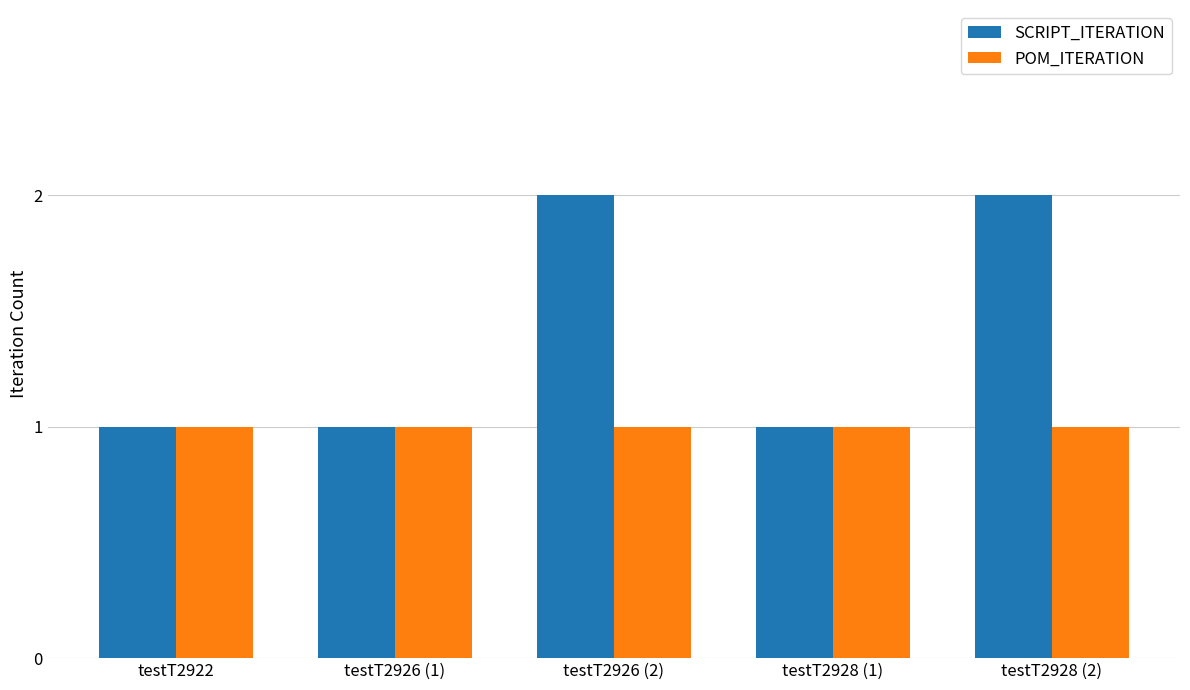

What position from the right is testT2928 (1)?

2